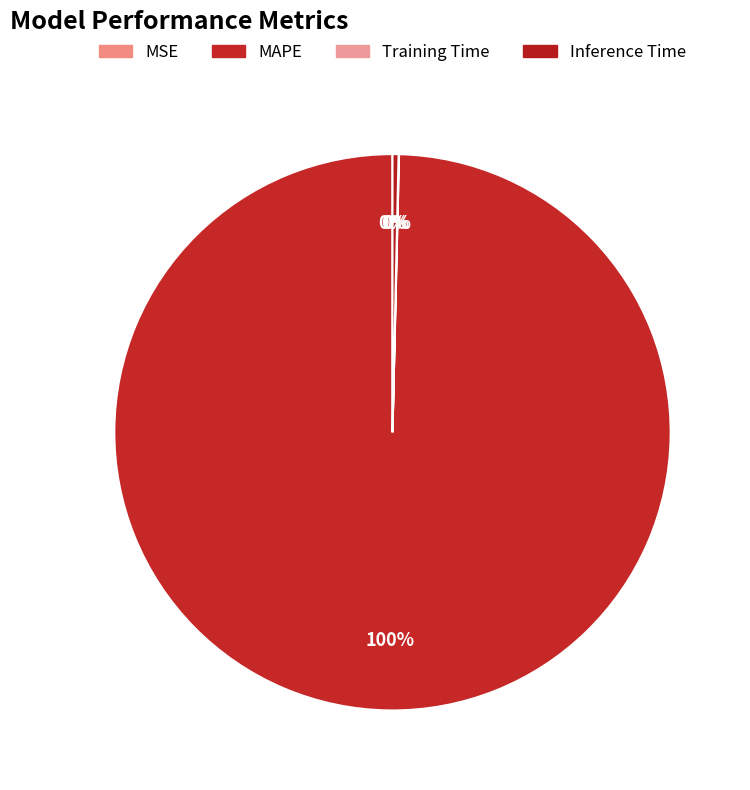

Combined, do Inference Time and MAPE account for over 50%?

Yes